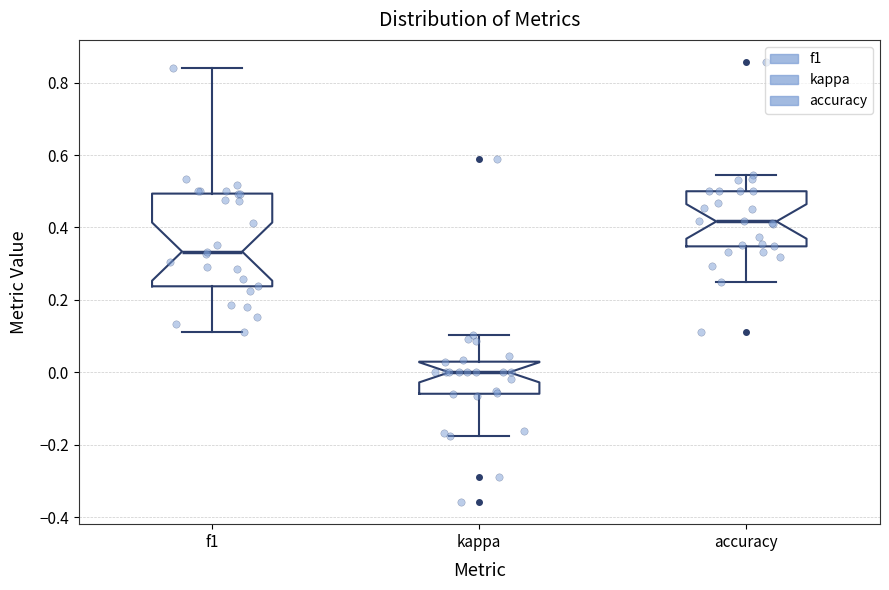

Reading left to right, read every box against the y-axis: the position of its median line, the range the box covers, and the ends of its whiskers. The values are not printed on the chart, so give them approximately, as read against the axis.

f1: median 0.34, box 0.24 to 0.50, whiskers 0.12 to 0.84
kappa: median 0.00, box -0.06 to 0.02, whiskers -0.18 to 0.10
accuracy: median 0.42, box 0.34 to 0.50, whiskers 0.26 to 0.54